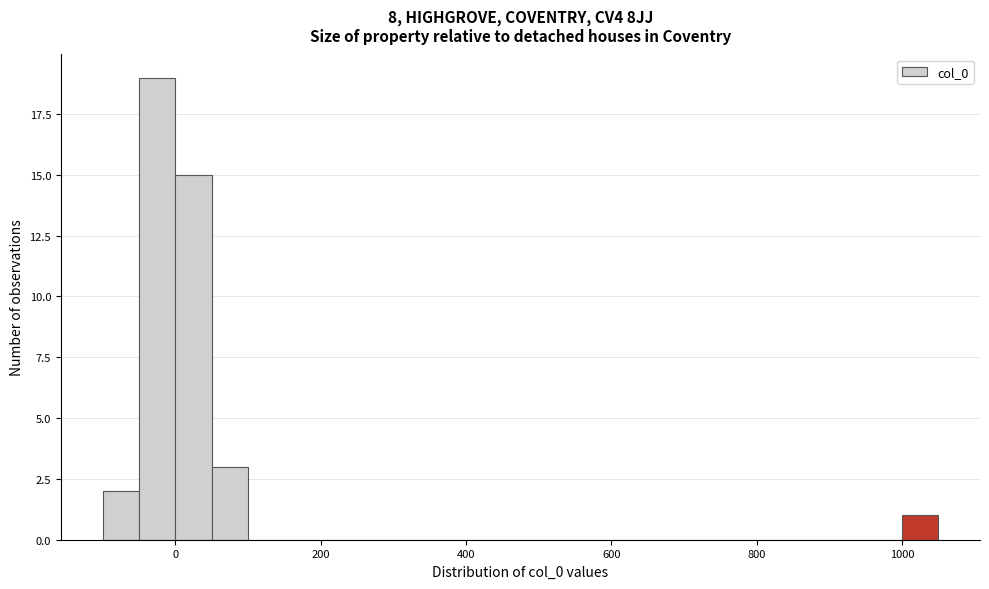

Read against the x-axis, roughly where is the centre of the tallest bar?

-20